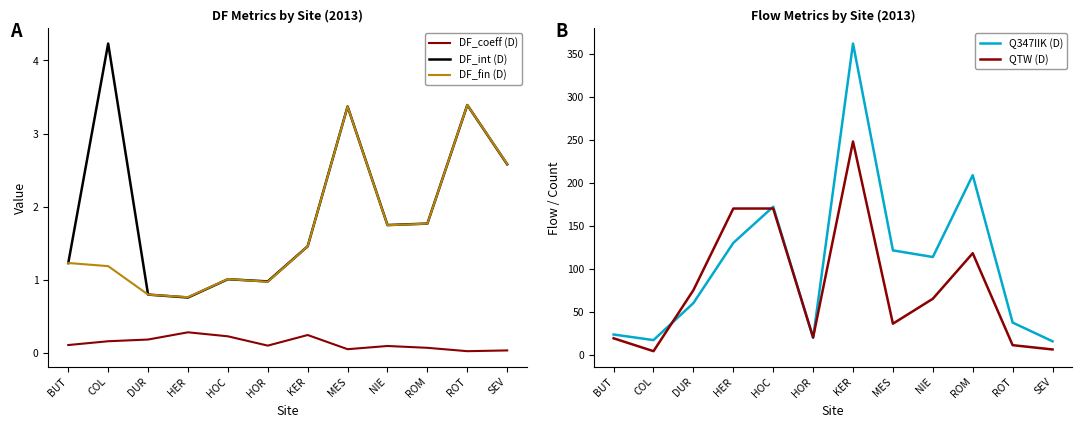

What is the label of the 12th point from the left?

SEV